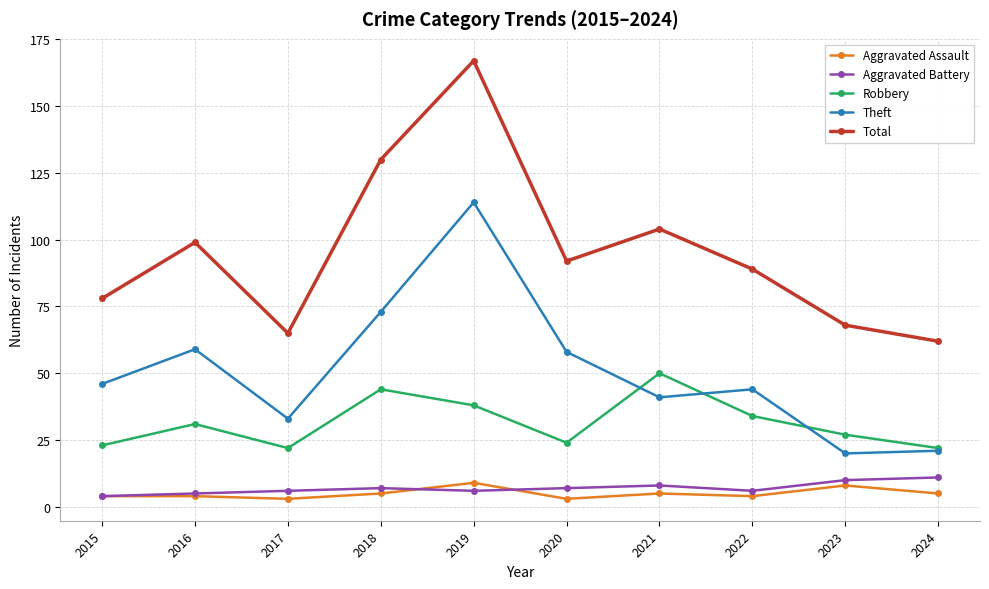

At which label does Total first exceed 92?

2016